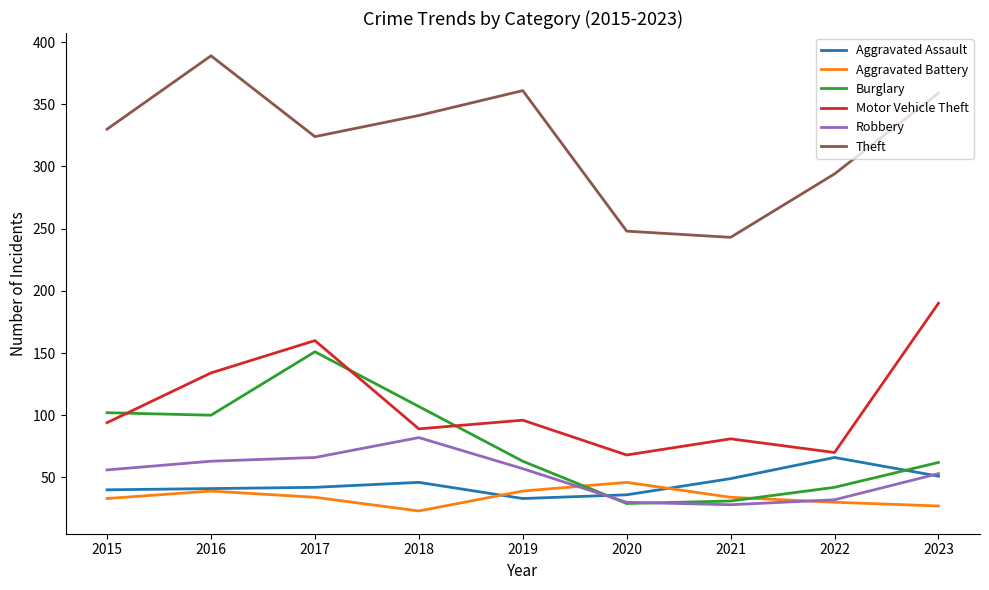

The value of Motor Vehicle Theft at 2021 is 141. True or false?

False